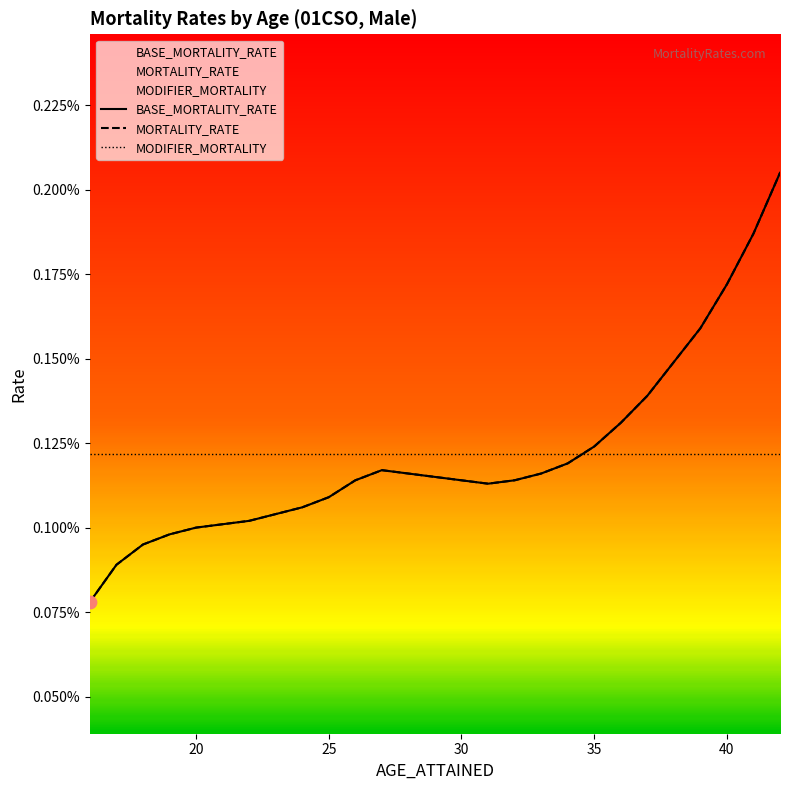

Is the value of BASE_MORTALITY_RATE at 10 greater than the value of MORTALITY_RATE at 7?

Yes